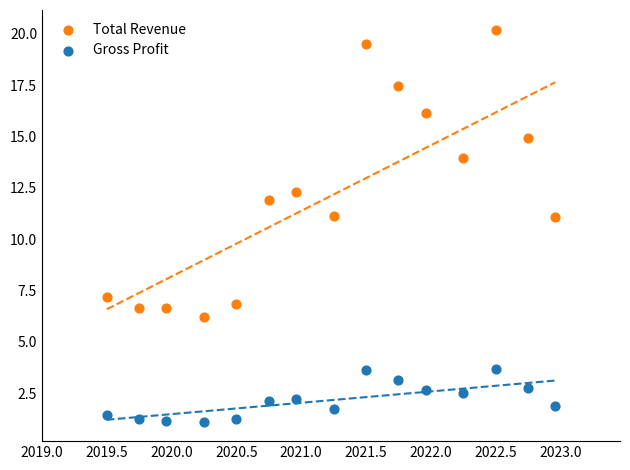

In the Total Revenue series, what Y value is closest to 13?

12.3